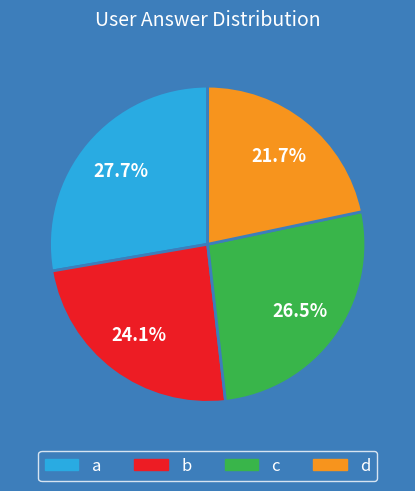

Which slice is the largest?

a